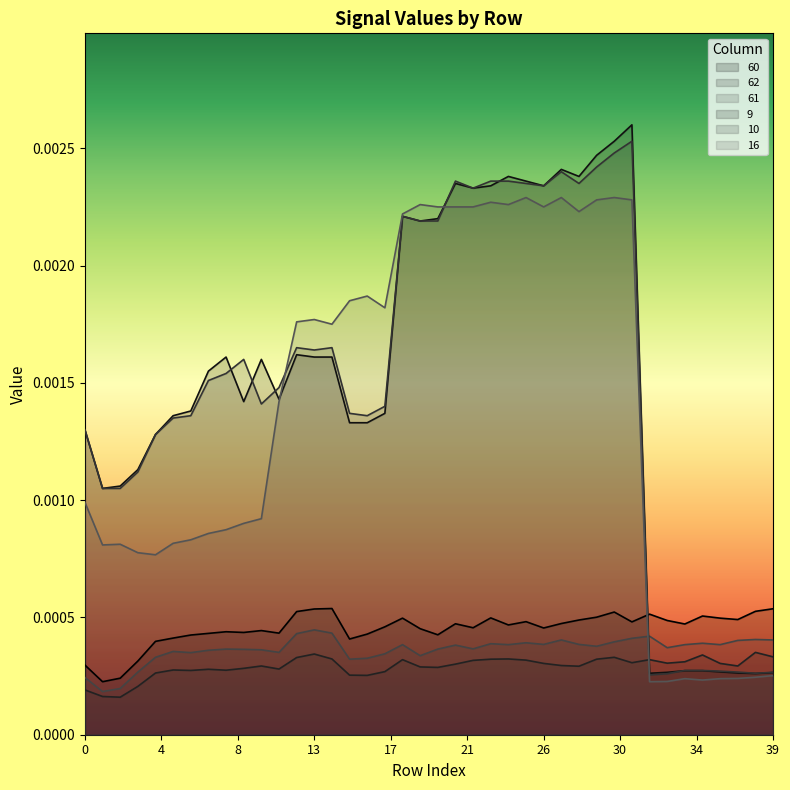

The value of 16 at 3 is 0.0. True or false?

False